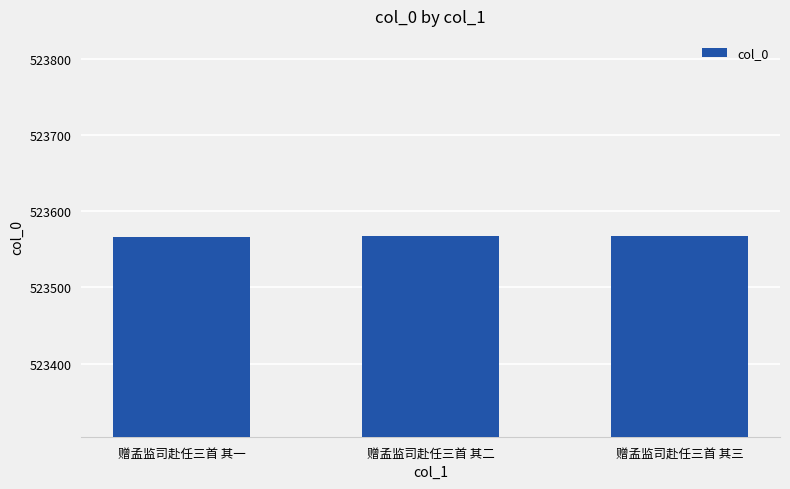

What position from the right is 赠孟监司赴任三首 其一?

3